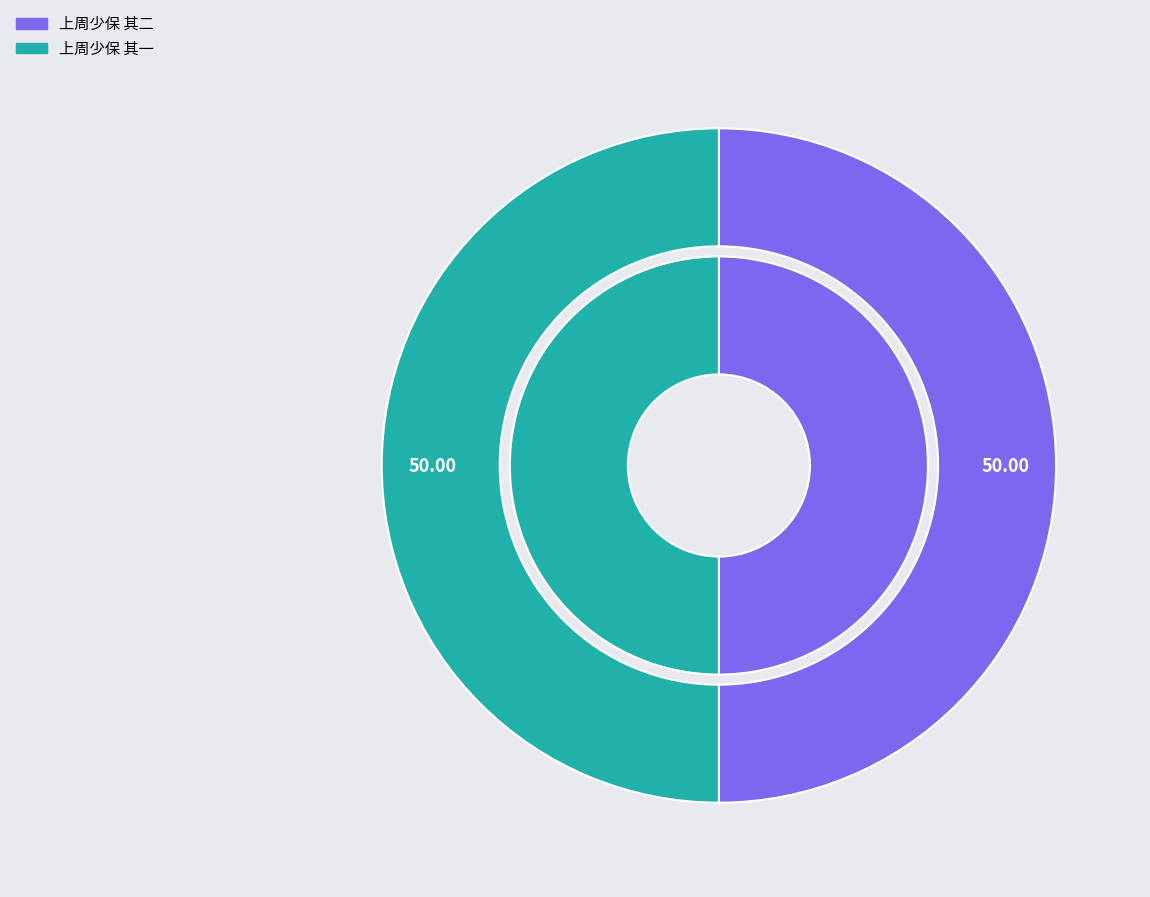

To the nearest percent, what percentage of the pie is 上周少保 其二?

50%